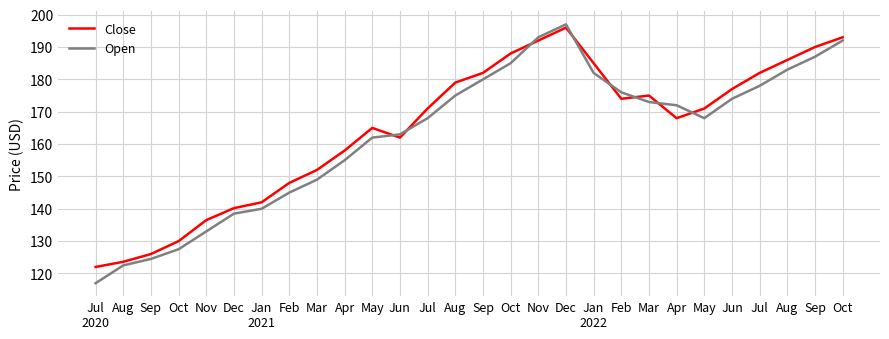

What are all the series names shown in the legend?

Close, Open